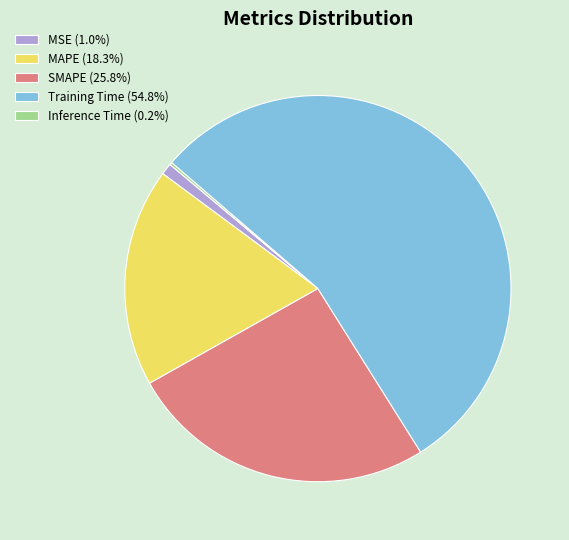

What is the ratio of the value at SMAPE (25.8%) to the value at Training Time (54.8%)?

0.5